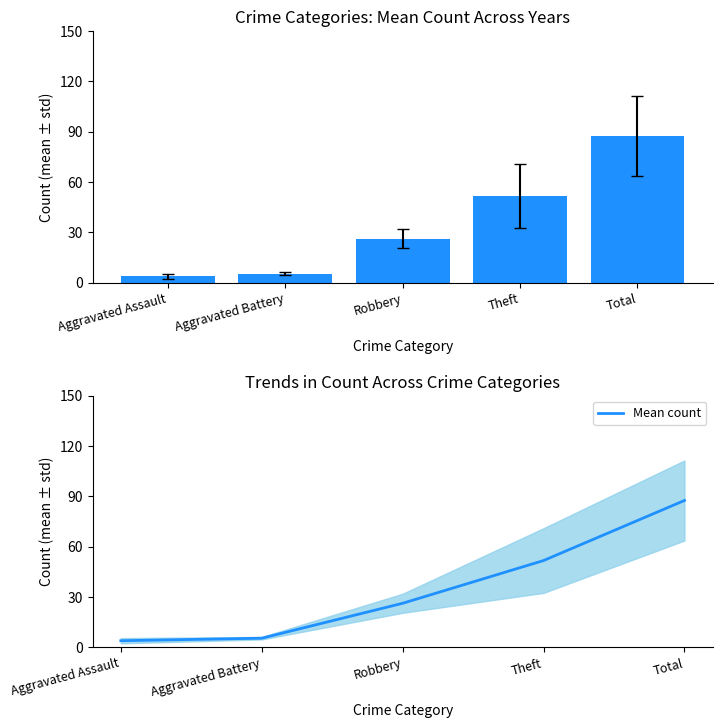

How many categories are shown in the chart?

5